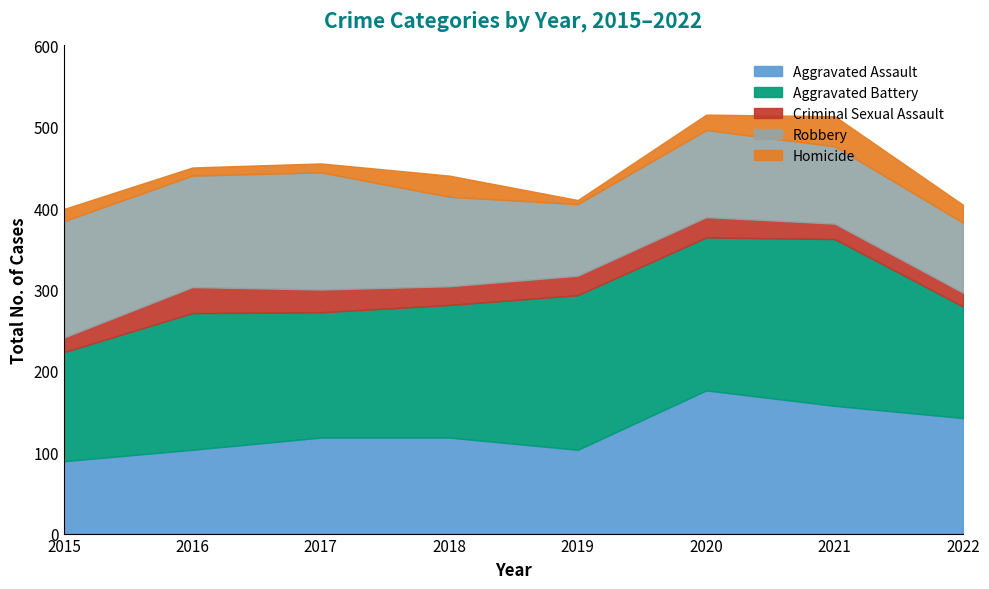

At how many categories does at least one series exceed 78?

8